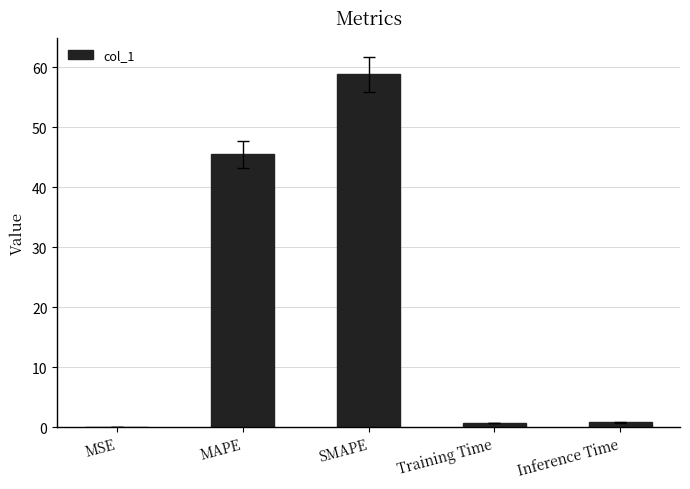

What is the change in value from MAPE to Inference Time?

-44.7